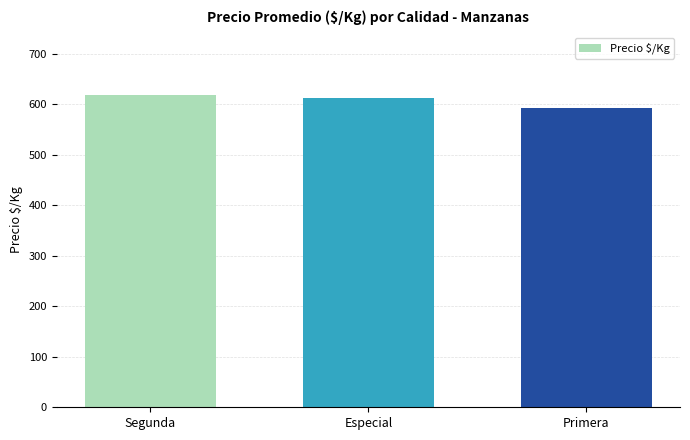

Reading left to right, what are all the values shown in this chart?

618.3	613.1	592.1